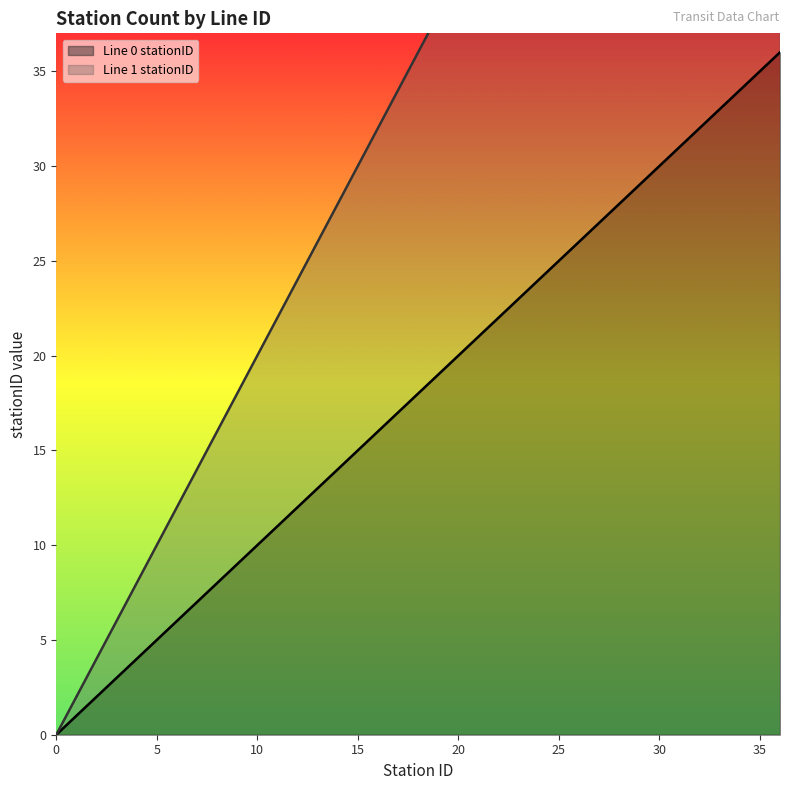

True or false: Line 0 stationID and Line 1 stationID intersect in this chart.

False